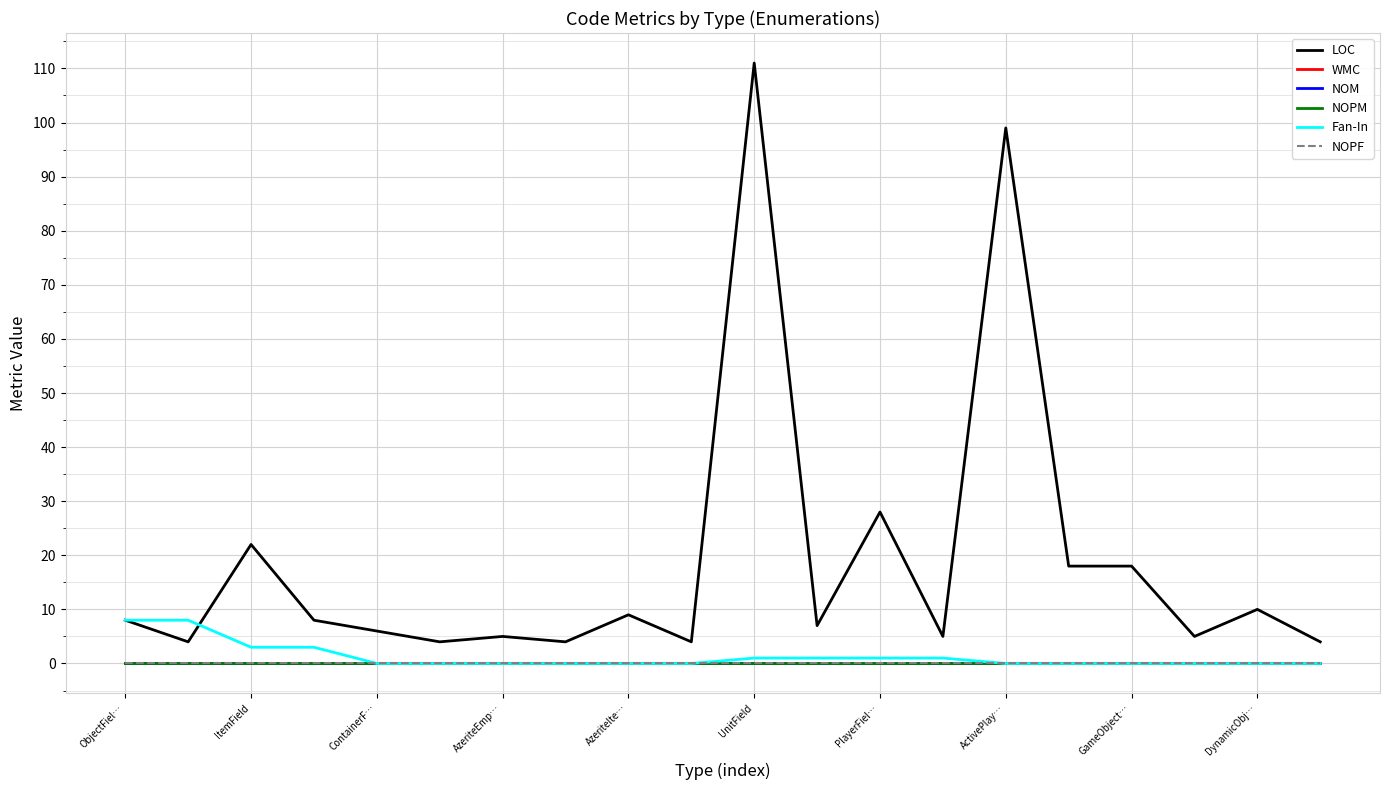

True or false: LOC and WMC cross at least once.

False